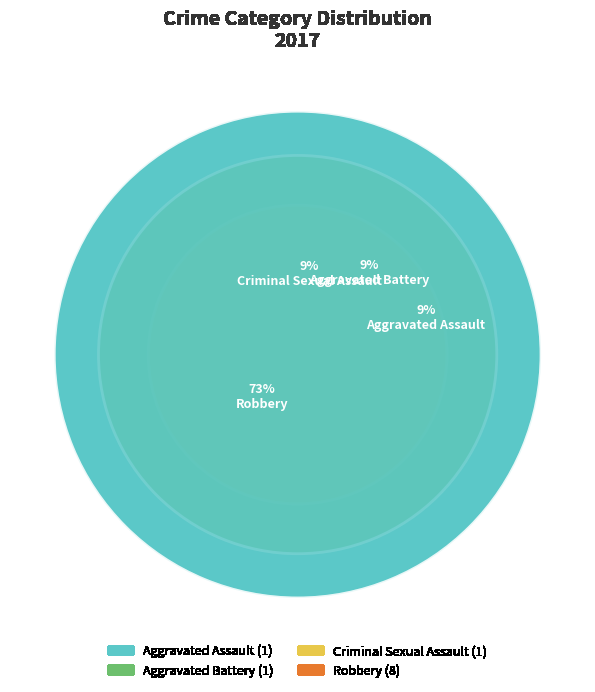

How much of the chart is everything except Aggravated Battery?

90.9%